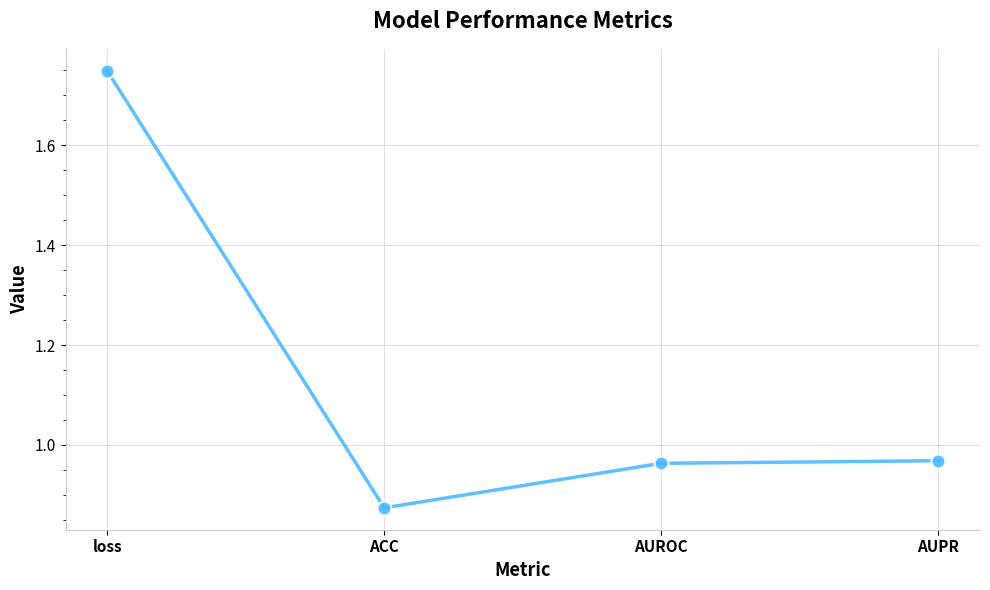

Which category has the highest value across all series?

loss